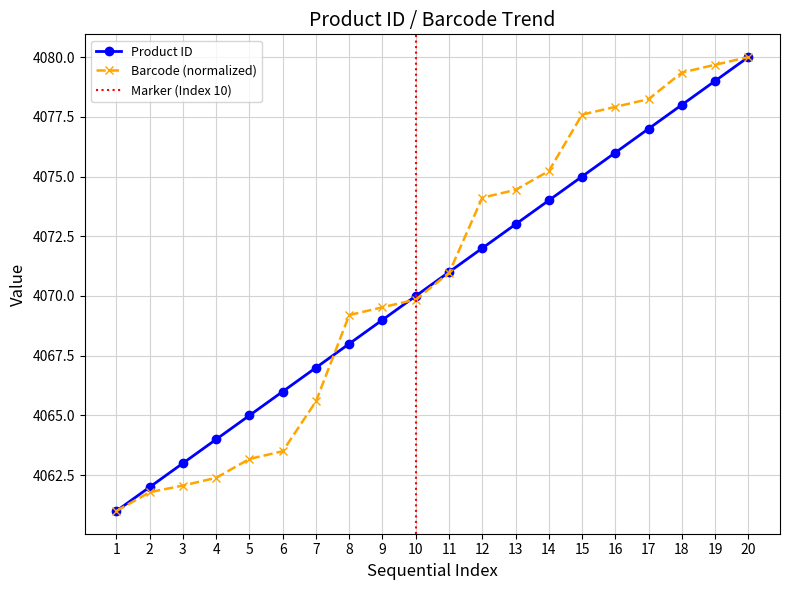

What is the lowest value of the Product ID series?

4061.0